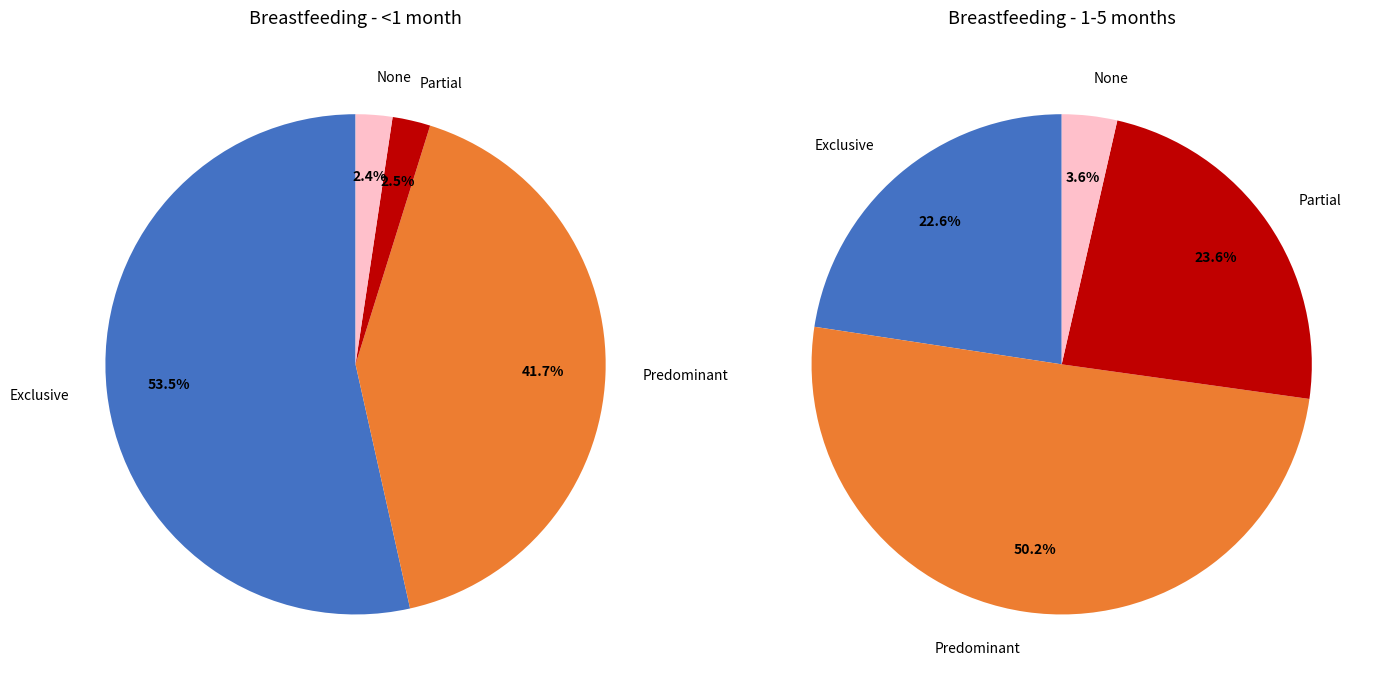

Which category has the smallest portion of the pie?

None